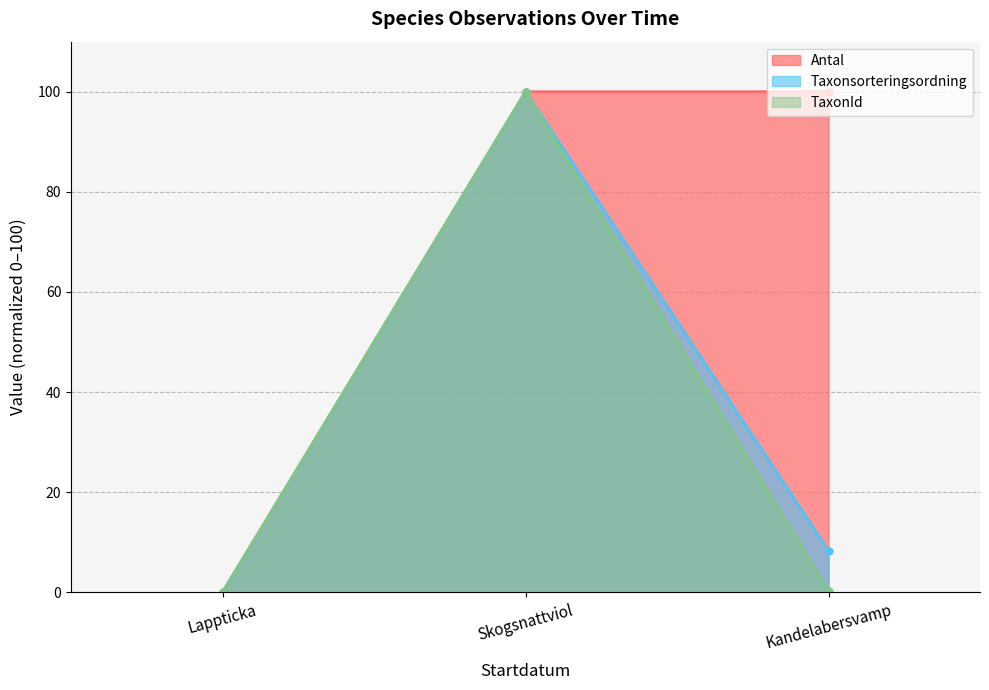

Which series has the largest total across all categories?

Antal